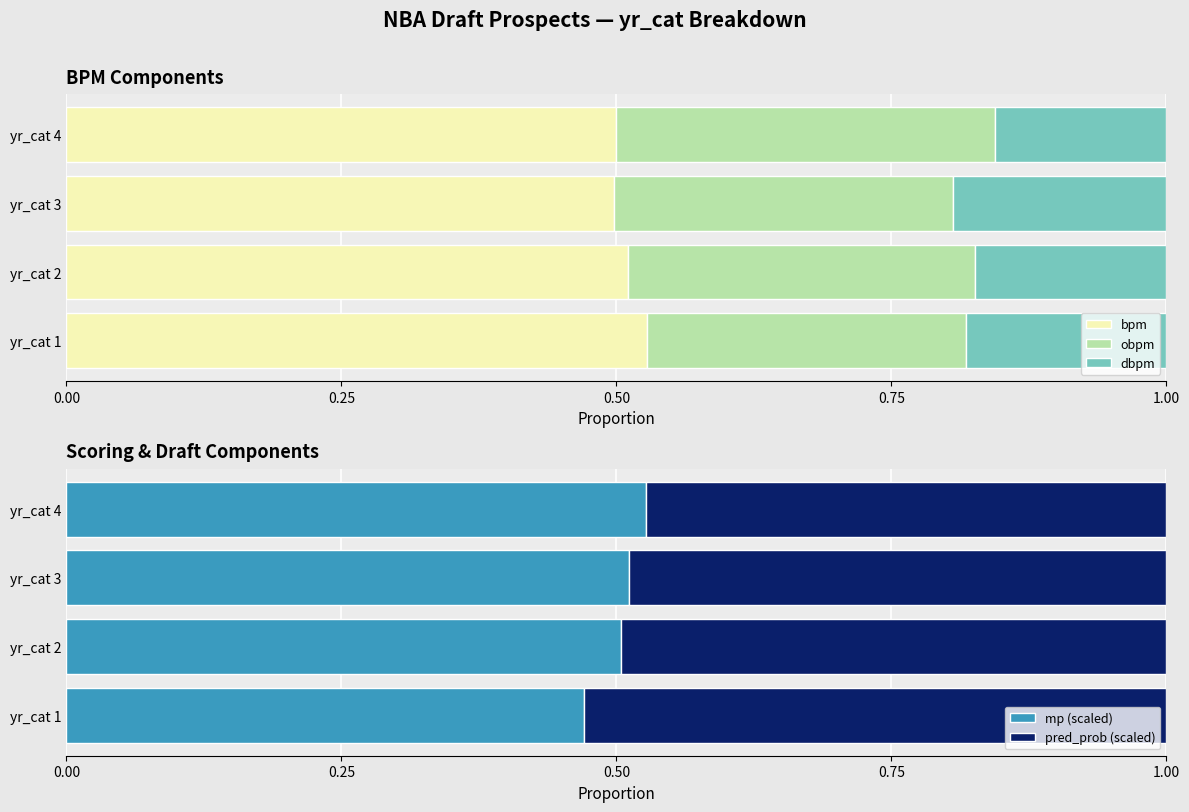

Reading right to left, what are all the values shown in this chart?

bpm: 0.5	0.5	0.5	0.5
obpm: 0.3	0.3	0.3	0.3
dbpm: 0.2	0.2	0.2	0.2
mp (scaled): 0.5	0.5	0.5	0.5
pred_prob (scaled): 0.5	0.5	0.5	0.5